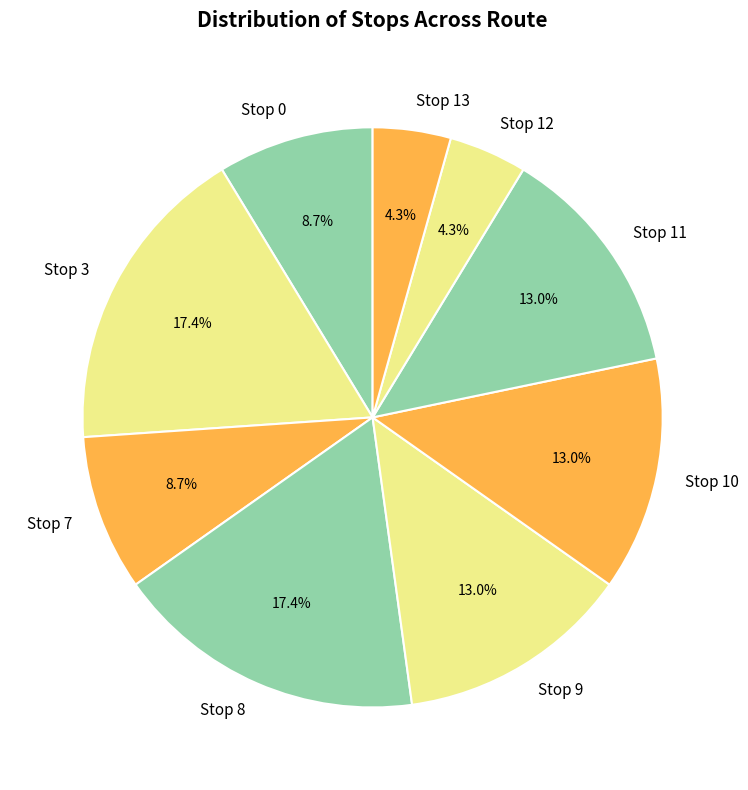

Which has a higher value, Stop 10 or Stop 3?

Stop 3